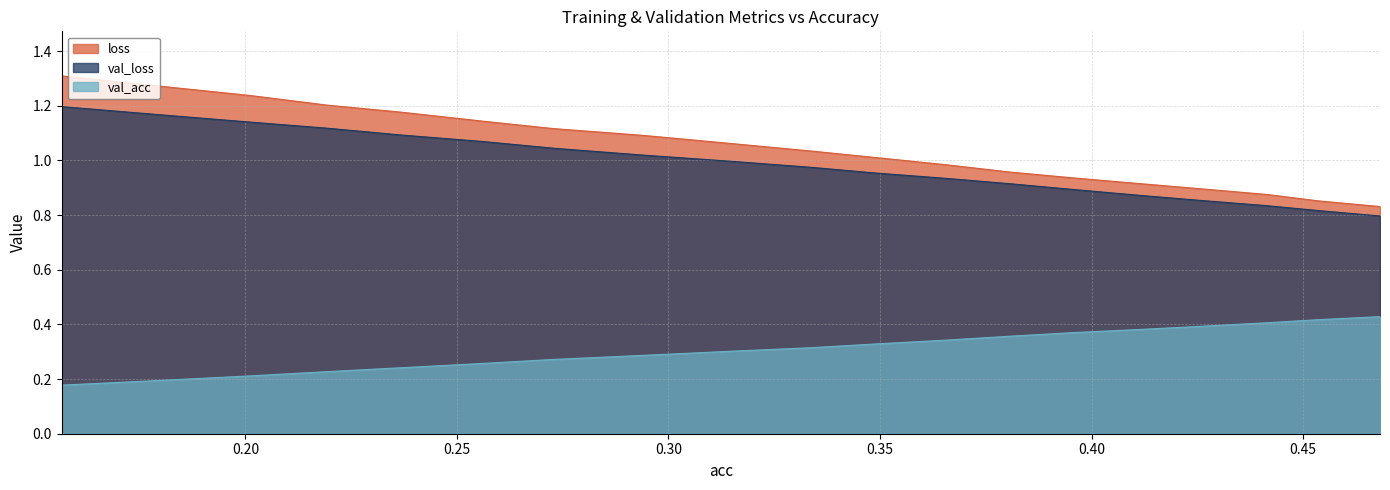

At how many categories does at least one series exceed 1?

12